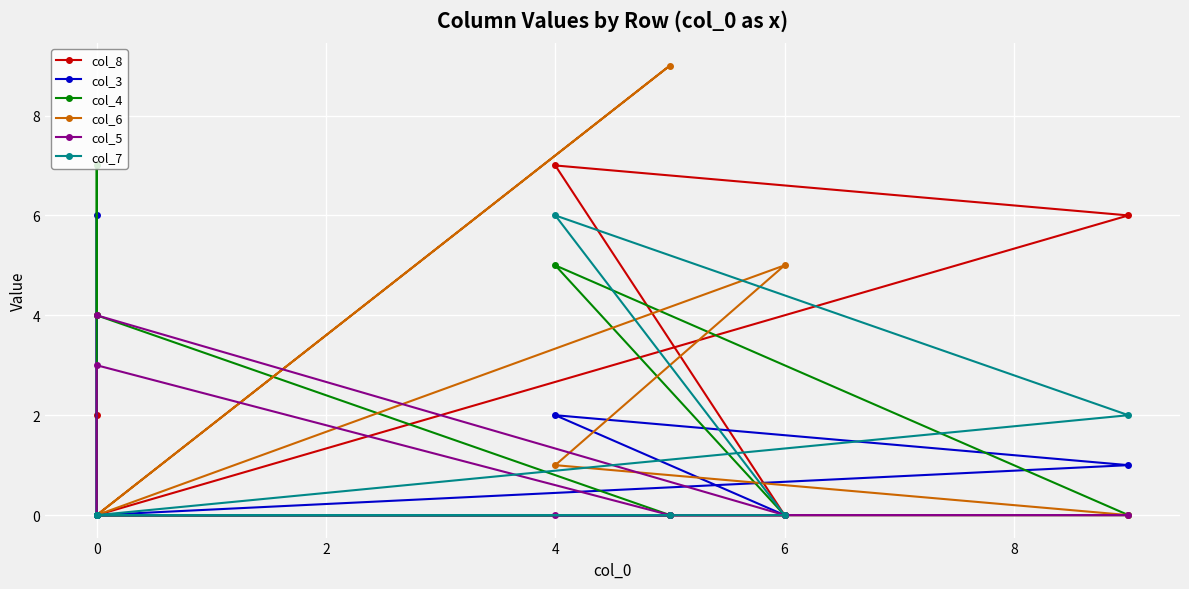

How many col_4 values are between 0 and 4?

7